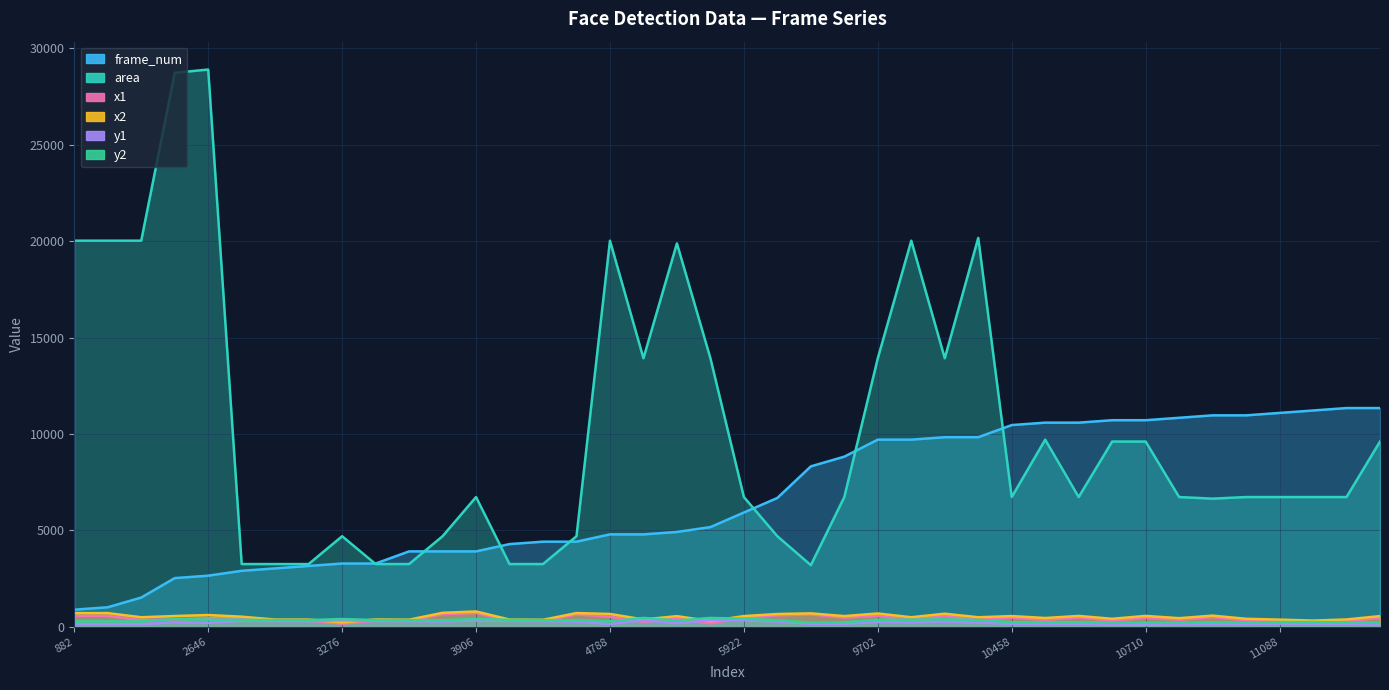

Which series has the widest spread of values?

area